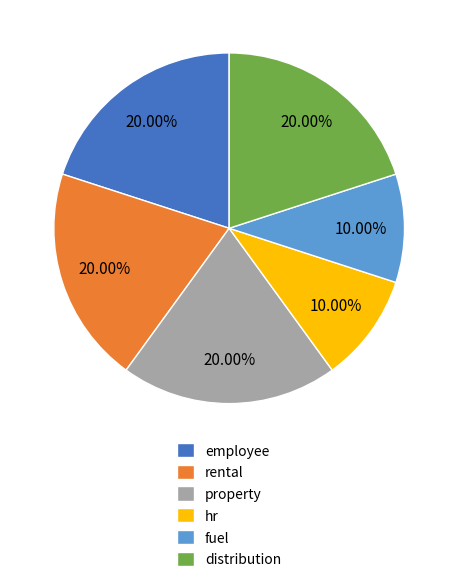

Is the sum of hr and employee greater than half?

No